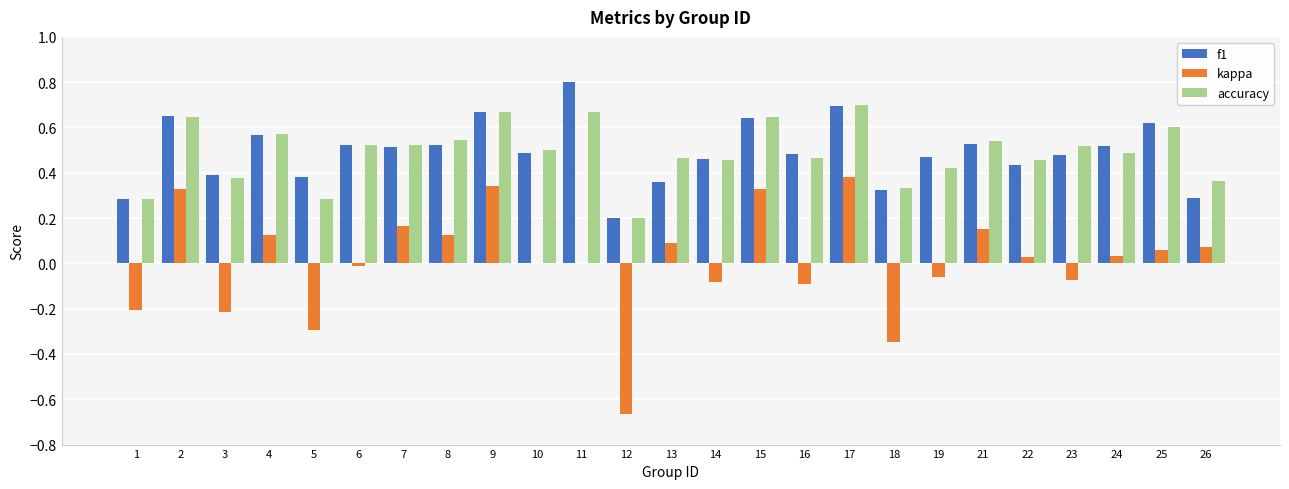

At which label does kappa first exceed 0?

2